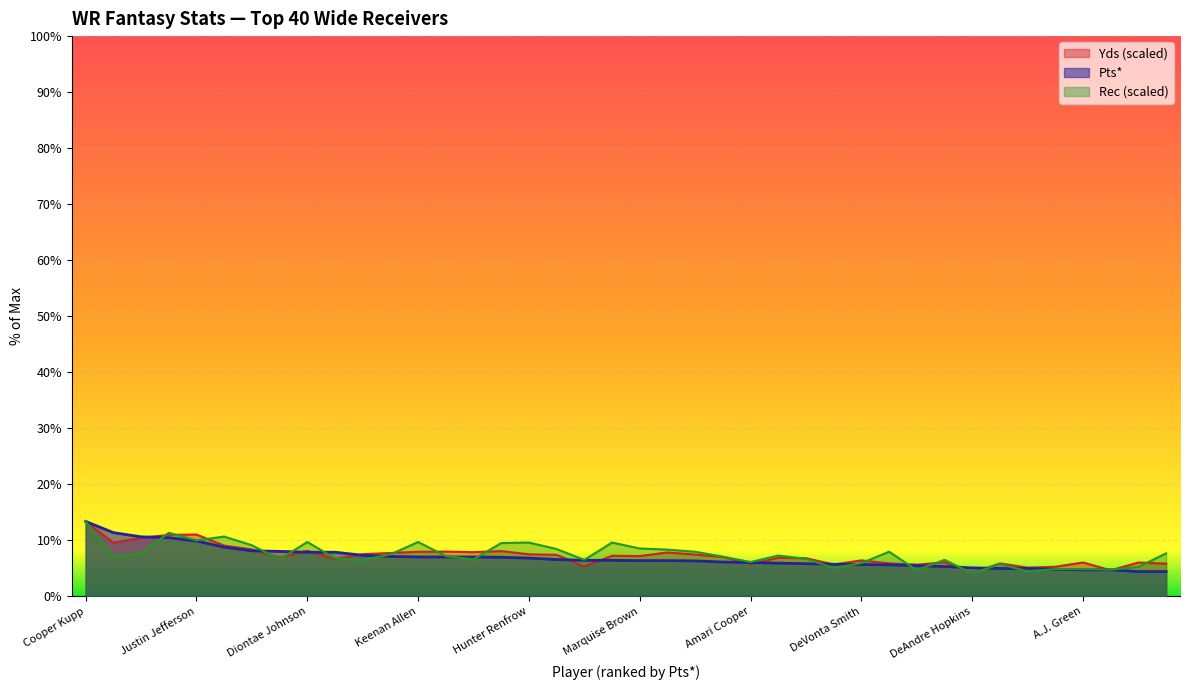

The value of Rec at Marquez Callaway is 89.0. True or false?

True